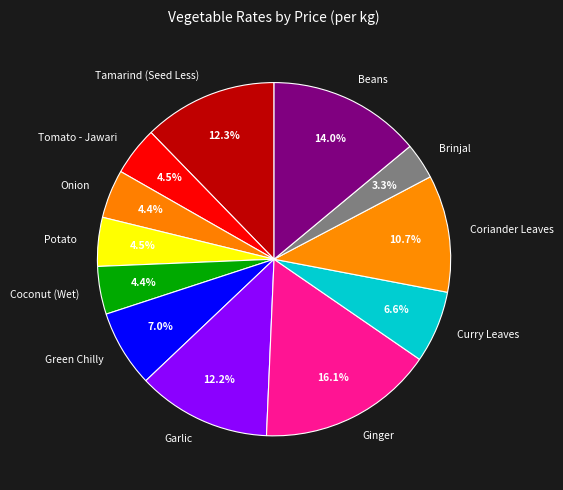

Approximately how many times larger is the value at Beans compared to Tomato - Jawari?

3.1